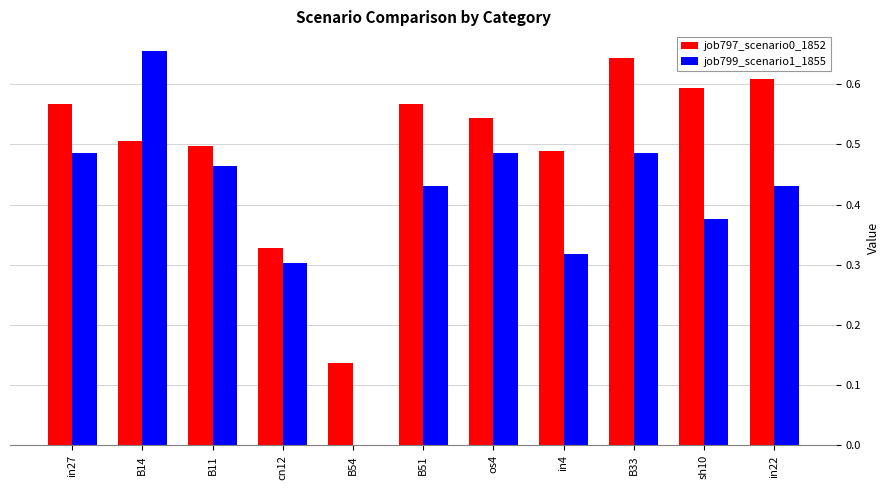

Between sh10 and in22, which series saw the biggest shift?

job799_scenario1_1855